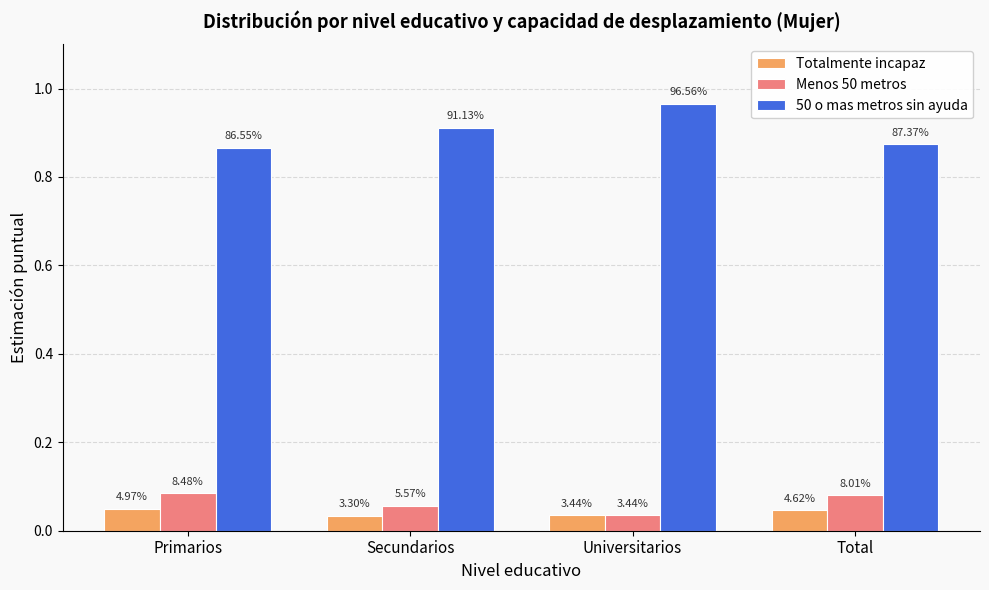

Does the chart contain stacked bars?

No